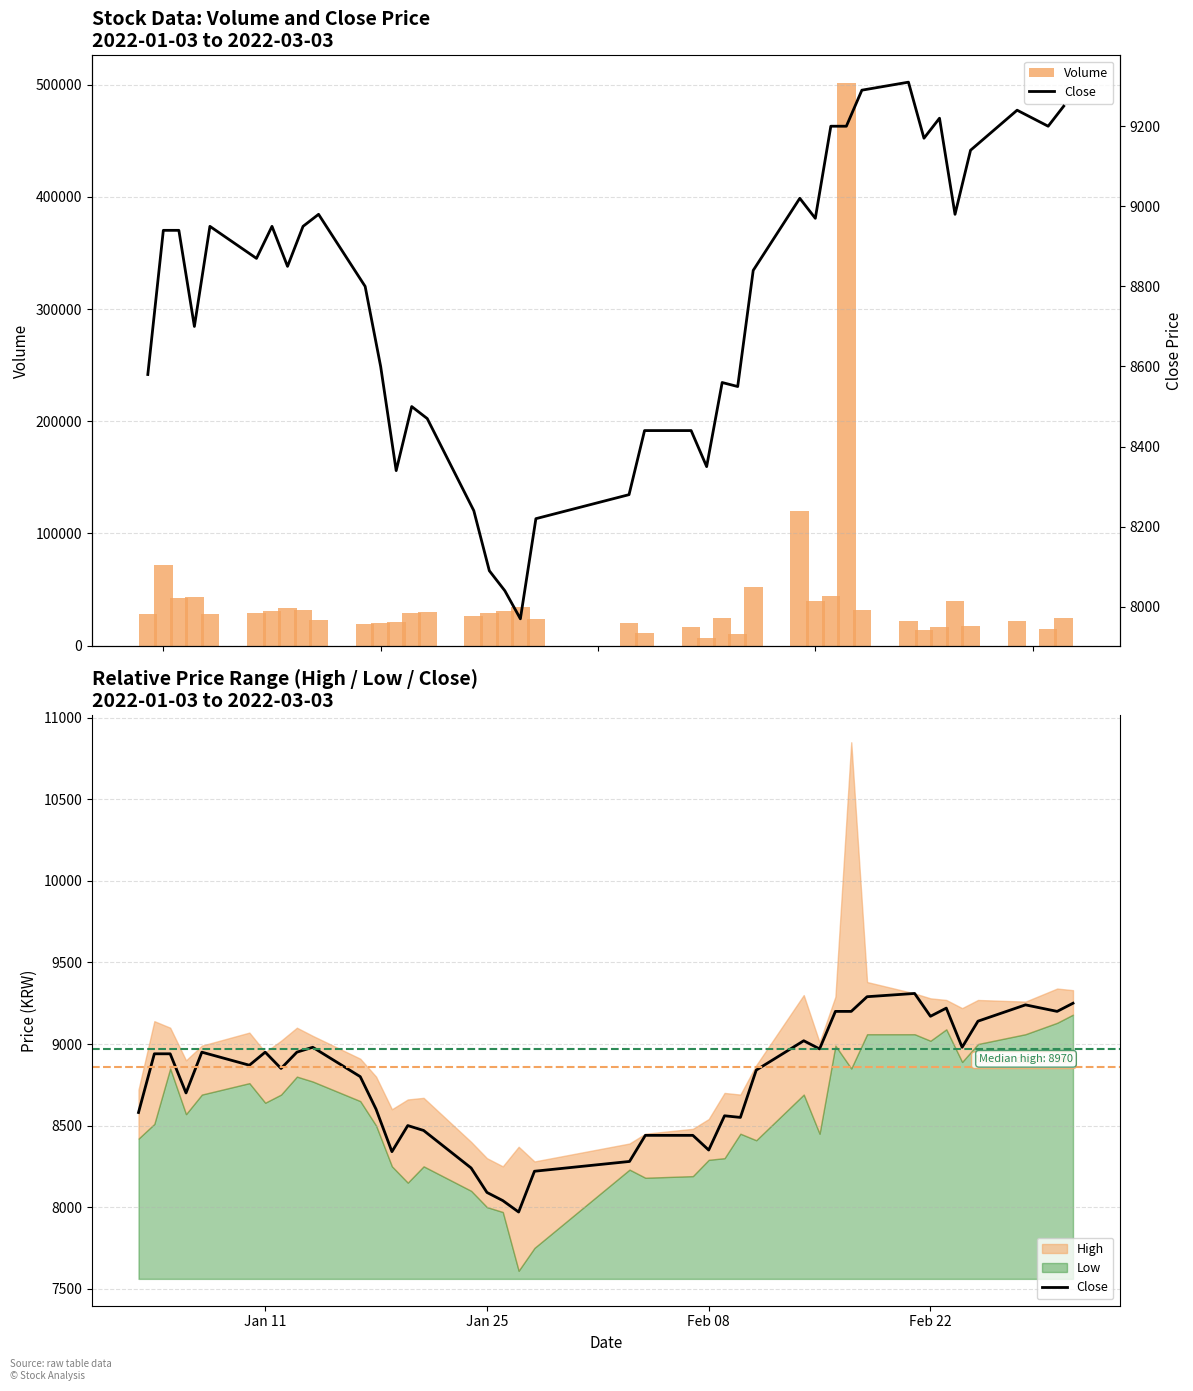

Which series has the largest total across all categories?

Volume